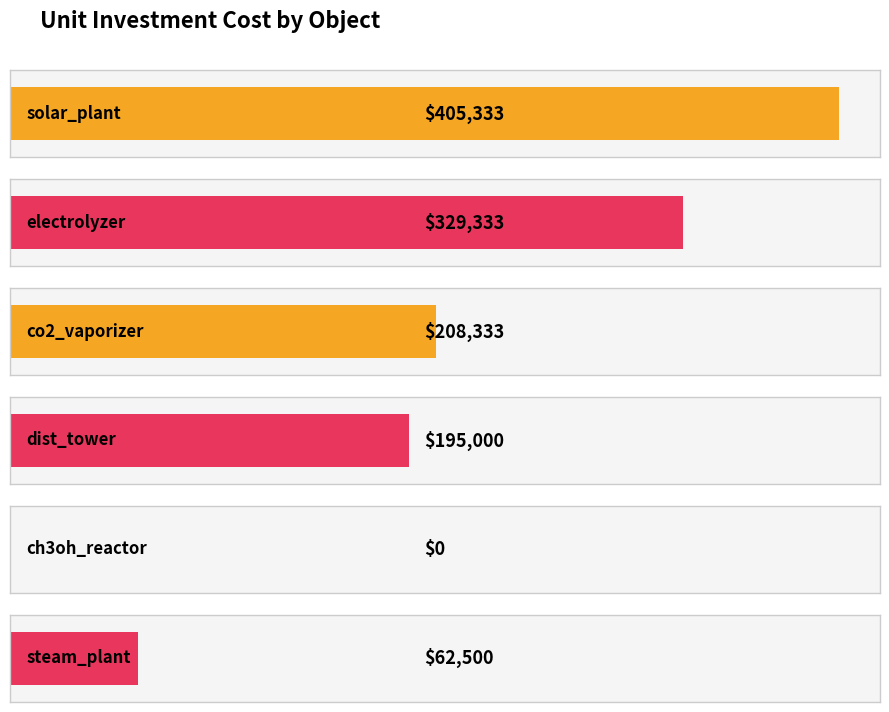

Which label corresponds to the largest value in the chart?

solar_plant